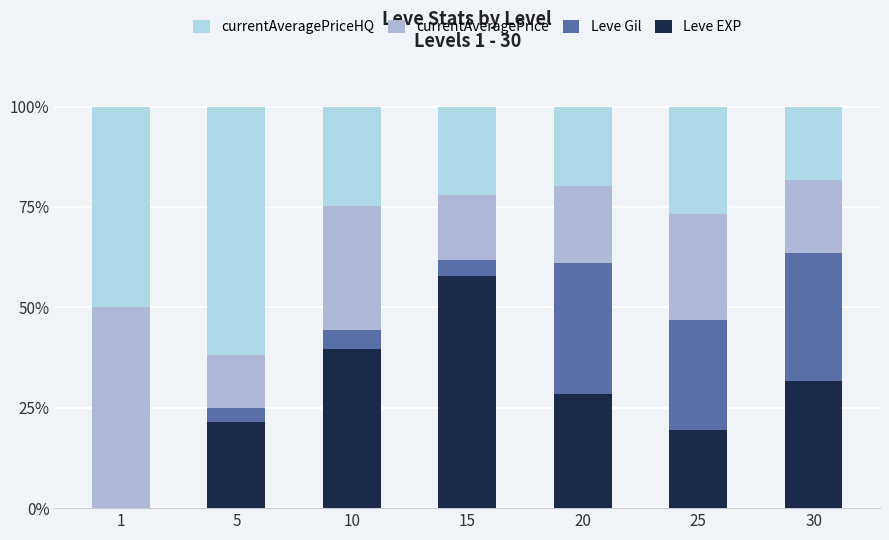

Are the bars grouped side by side (vs. stacked)?

No